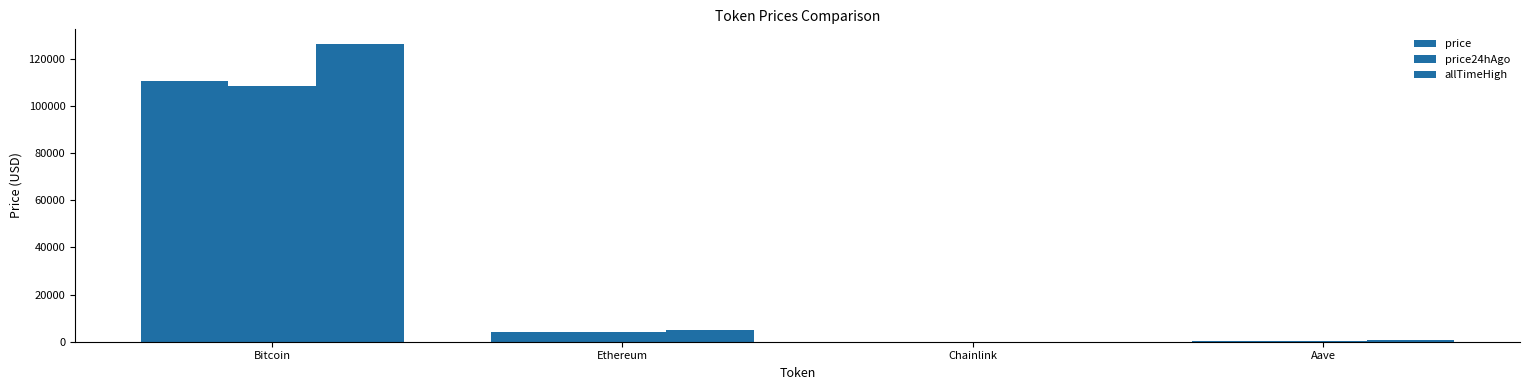

At how many categories does at least one series exceed 64168?

1